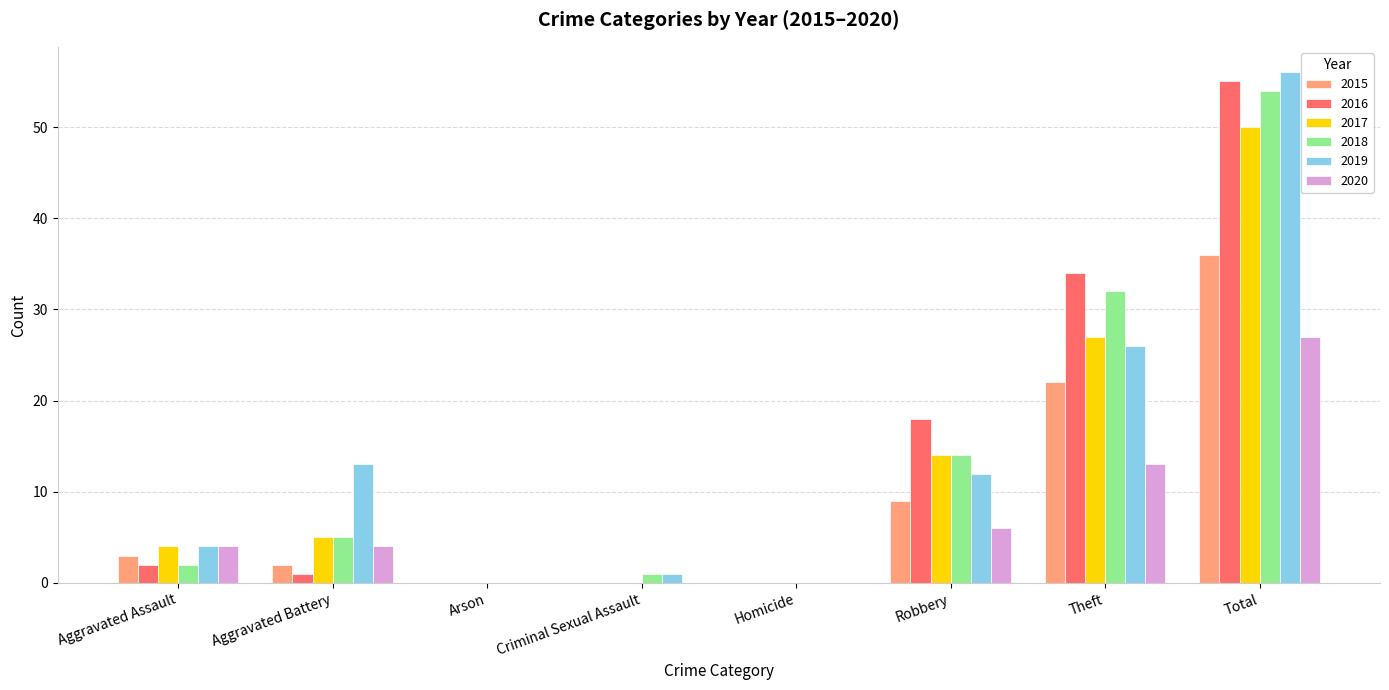

Reading left to right, extract all data points from this chart.

2015: Aggravated Assault=3	Aggravated Battery=2	Arson=0	Criminal Sexual Assault=0	Homicide=0	Robbery=9	Theft=22	Total=36
2016: Aggravated Assault=2	Aggravated Battery=1	Arson=0	Criminal Sexual Assault=0	Homicide=0	Robbery=18	Theft=34	Total=55
2017: Aggravated Assault=4	Aggravated Battery=5	Arson=0	Criminal Sexual Assault=0	Homicide=0	Robbery=14	Theft=27	Total=50
2018: Aggravated Assault=2	Aggravated Battery=5	Arson=0	Criminal Sexual Assault=1	Homicide=0	Robbery=14	Theft=32	Total=54
2019: Aggravated Assault=4	Aggravated Battery=13	Arson=0	Criminal Sexual Assault=1	Homicide=0	Robbery=12	Theft=26	Total=56
2020: Aggravated Assault=4	Aggravated Battery=4	Arson=0	Criminal Sexual Assault=0	Homicide=0	Robbery=6	Theft=13	Total=27